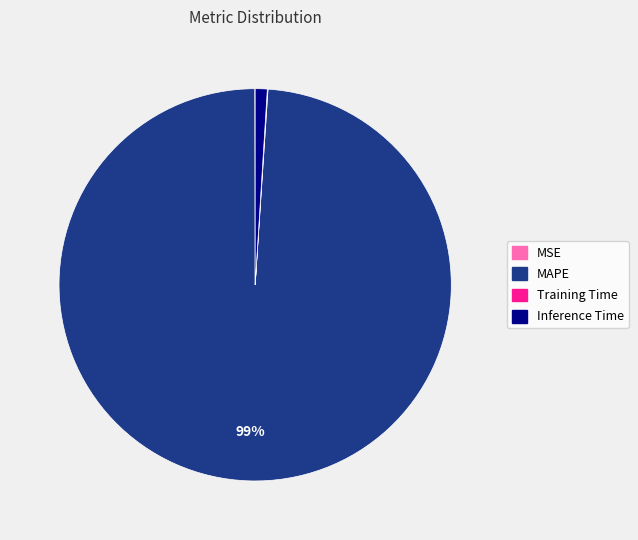

To the nearest percent, what is the difference between the largest and smallest slice percentages?

99%